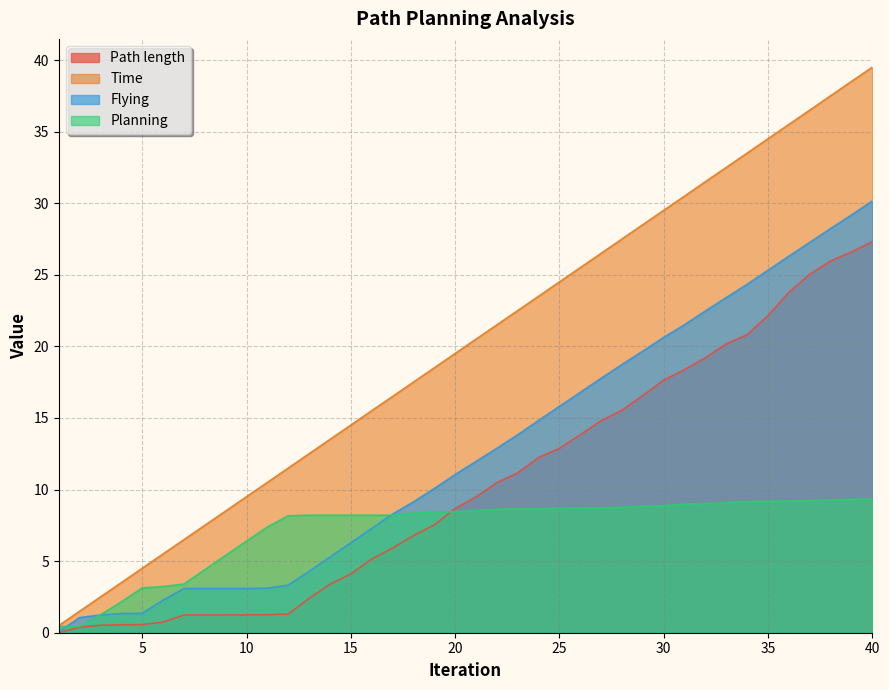

Which series changed the most between 9 and 14?

Time